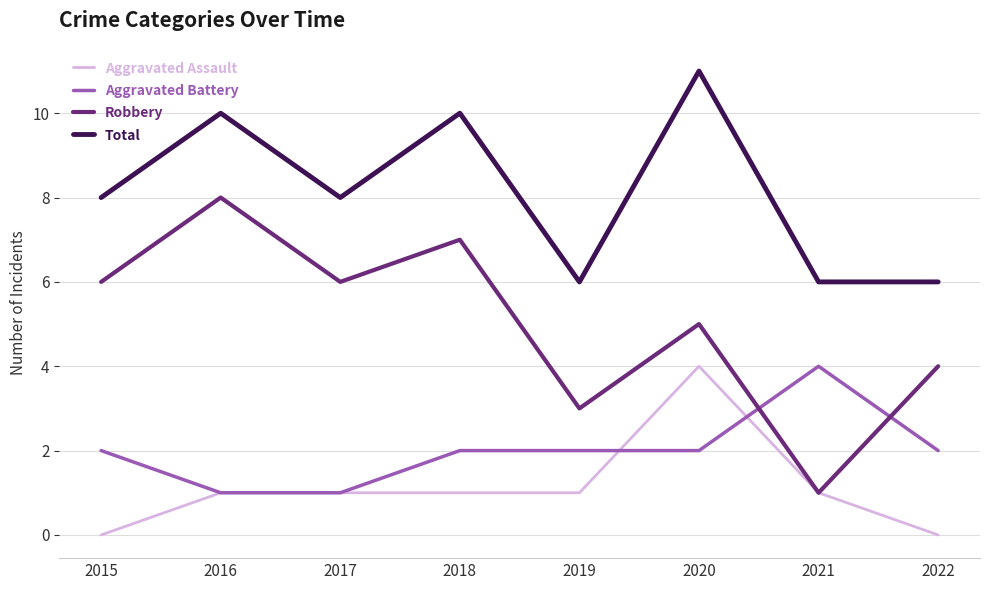

What is the approximate value of Total at 2017?

8